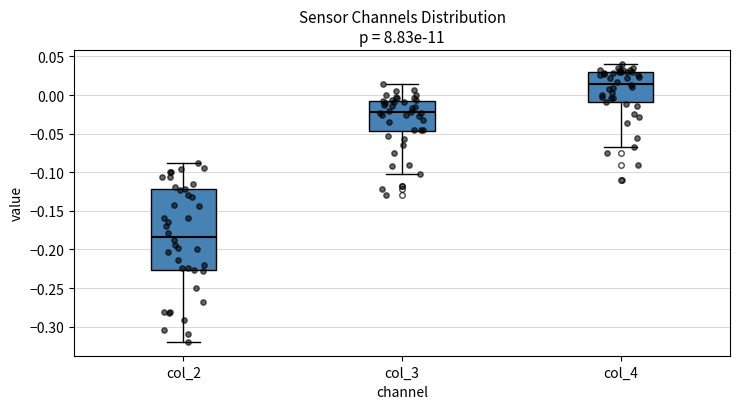

Which box is the tallest, from its lower edge to its upper edge?

col_2